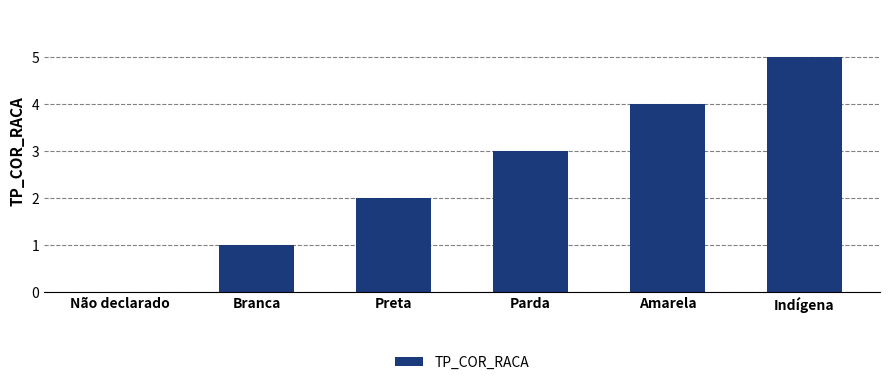

Reading right to left, list all the values displayed in this chart.

5	4	3	2	1	0